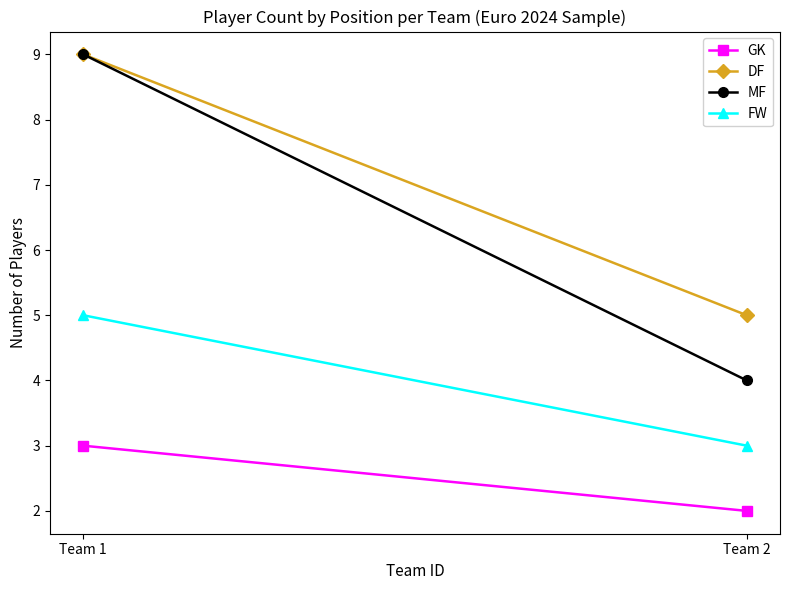

Is it true that DF equals 3 at Team 2?

False